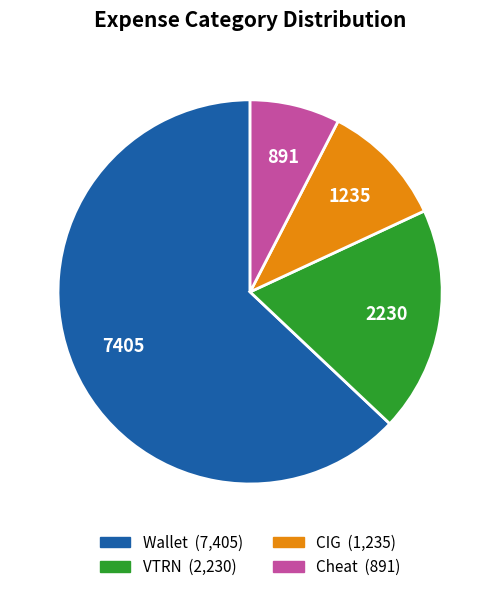

What is the majority slice?

Wallet